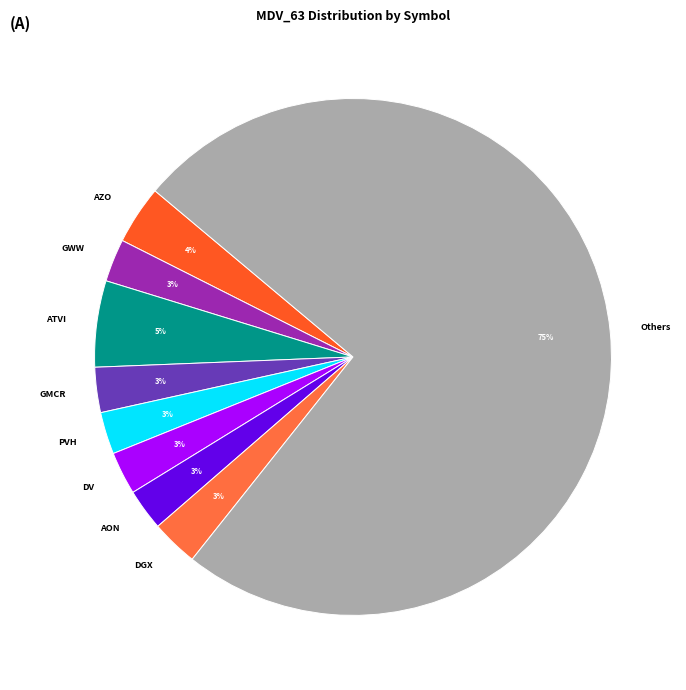

How many segments does this pie chart have?

9